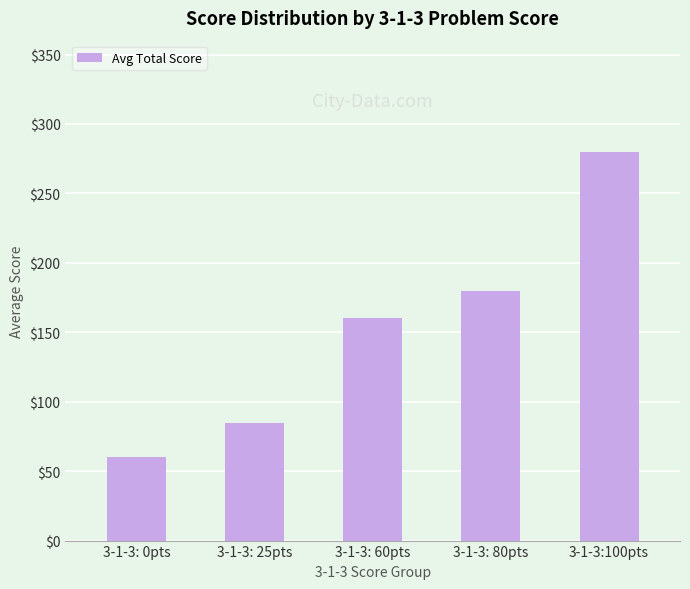

What is the difference between the maximum and minimum values?

219.6